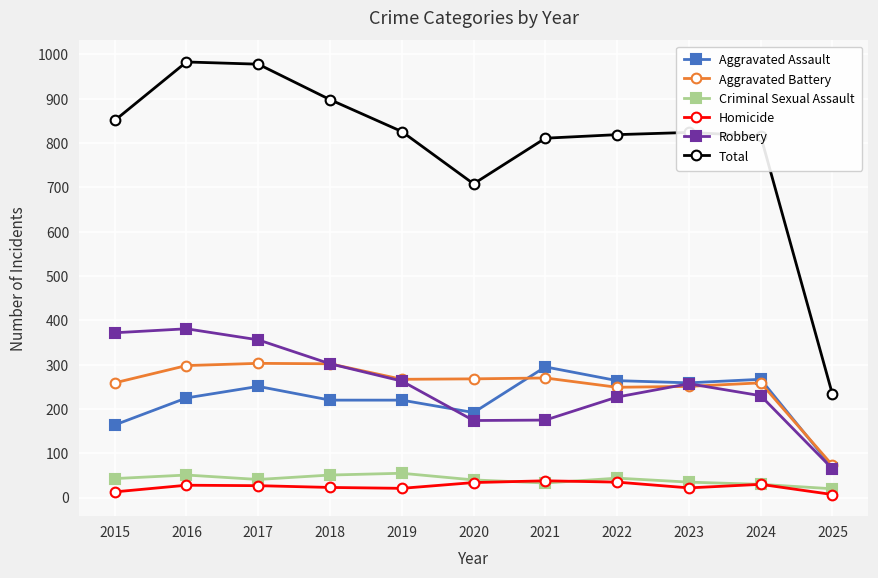

What is the total value across all series at 2017?

1956